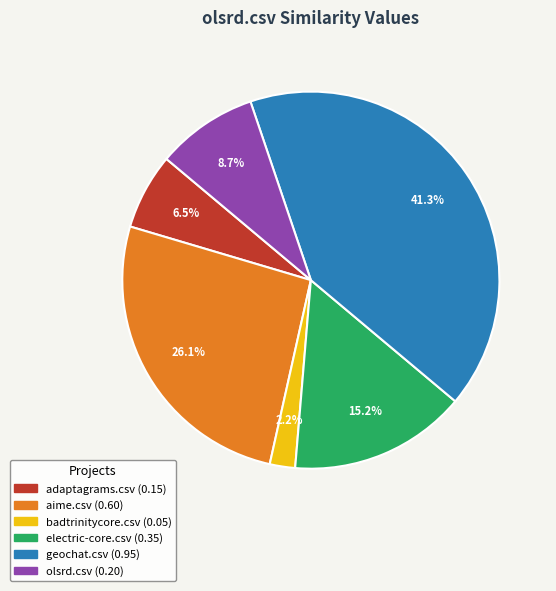

The olsrd.csv slice represents 1% of the pie. True or false?

False